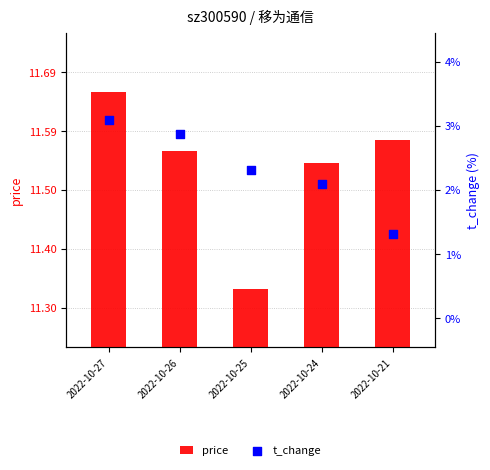

What is the total value across all series at 2022-10-21?

13.0